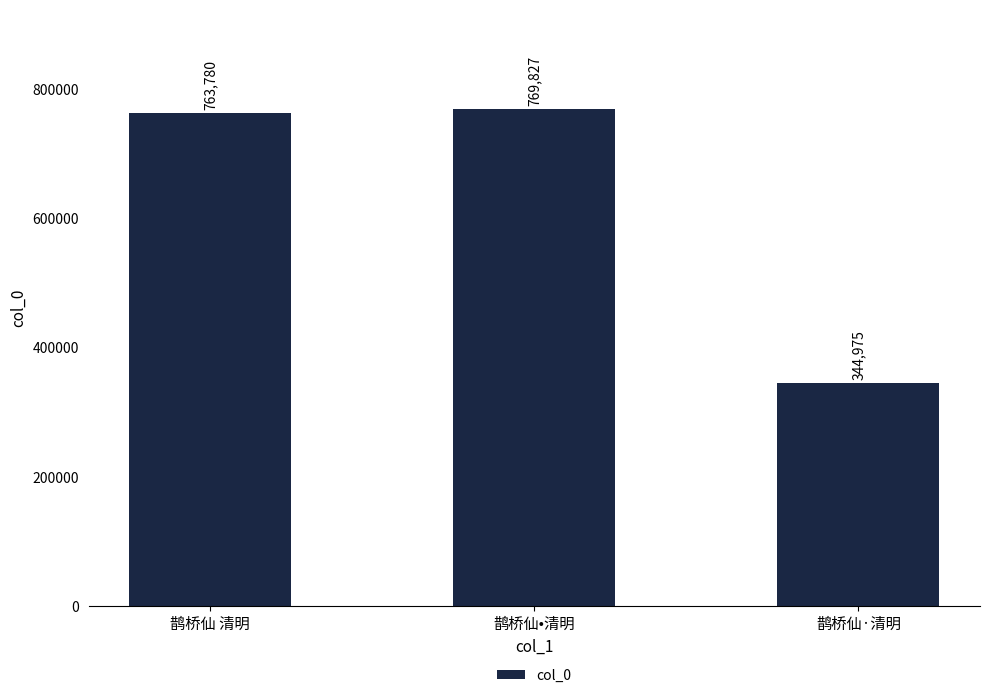

At which category does the chart reach its minimum across all series?

鹊桥仙·清明